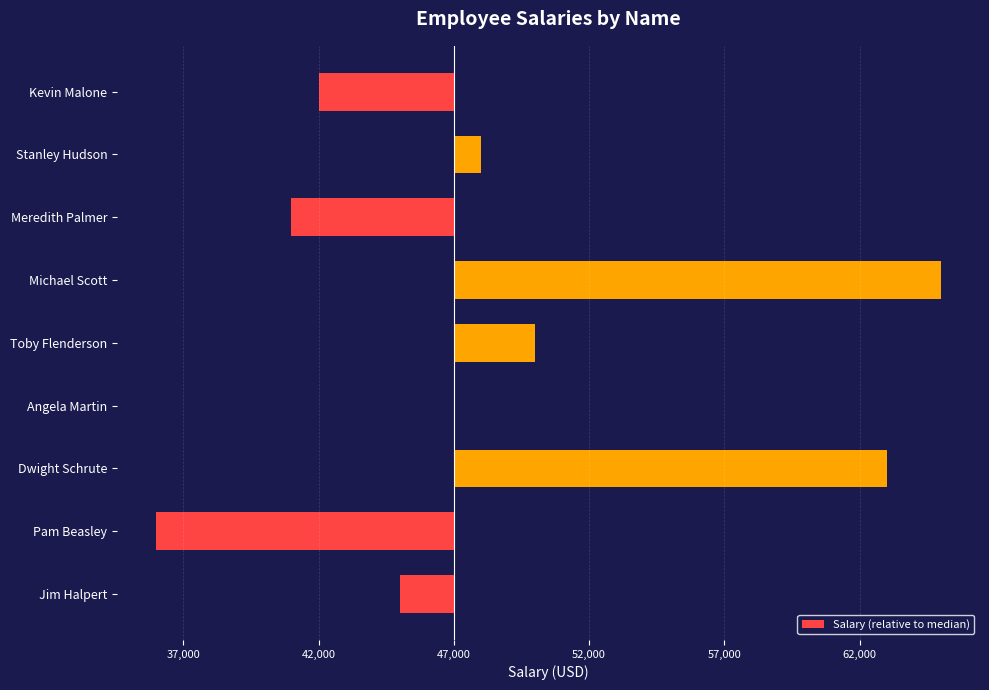

What is the minimum value shown in the chart?

-11000